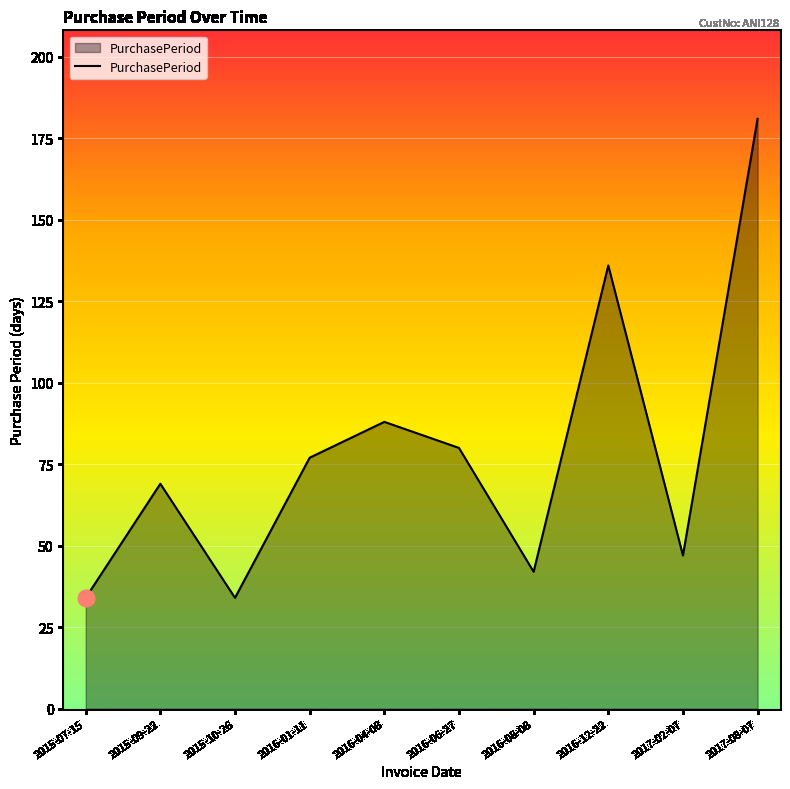

Reading right to left, transcribe all the data shown in this chart.

2017-08-07=181	2017-02-07=47	2016-12-22=136	2016-08-08=42	2016-06-27=80	2016-04-08=88	2016-01-11=77	2015-10-26=34	2015-09-22=69	2015-07-15=34